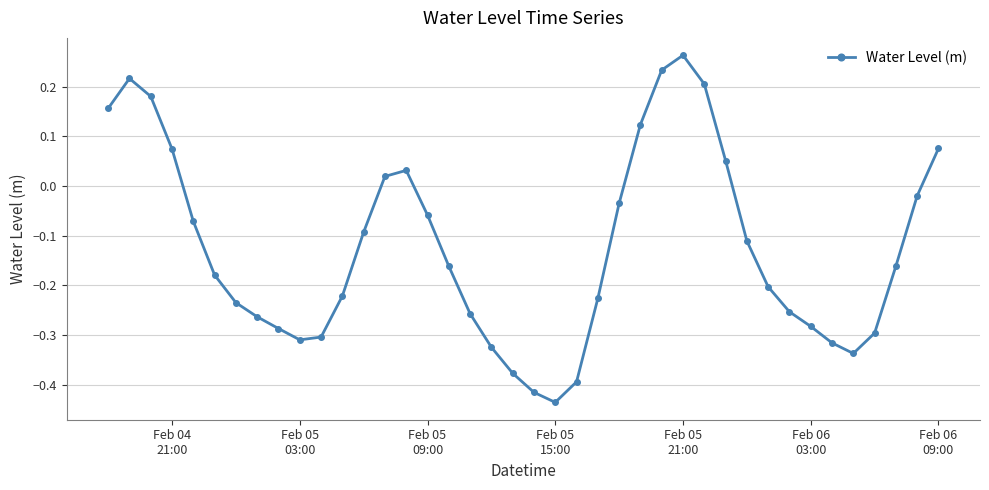

How many data points are above 0?

12